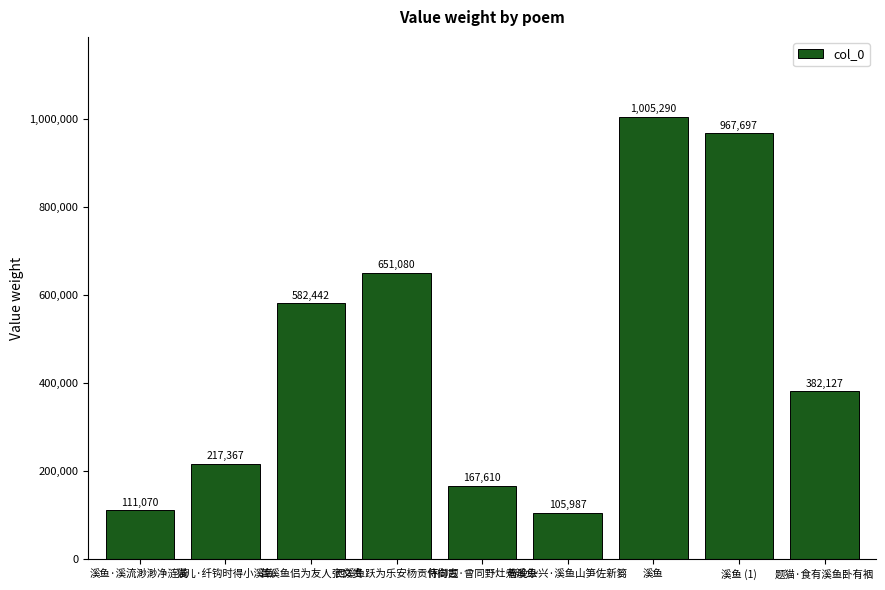

How many data points are less than 382127?

4